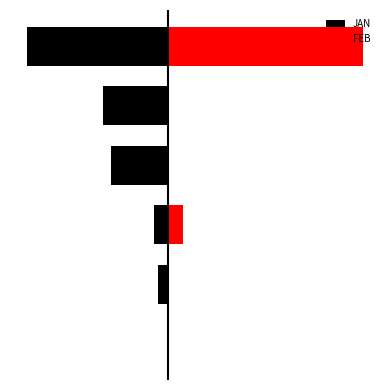

Is it true that JAN equals -0.0 at 0?

False